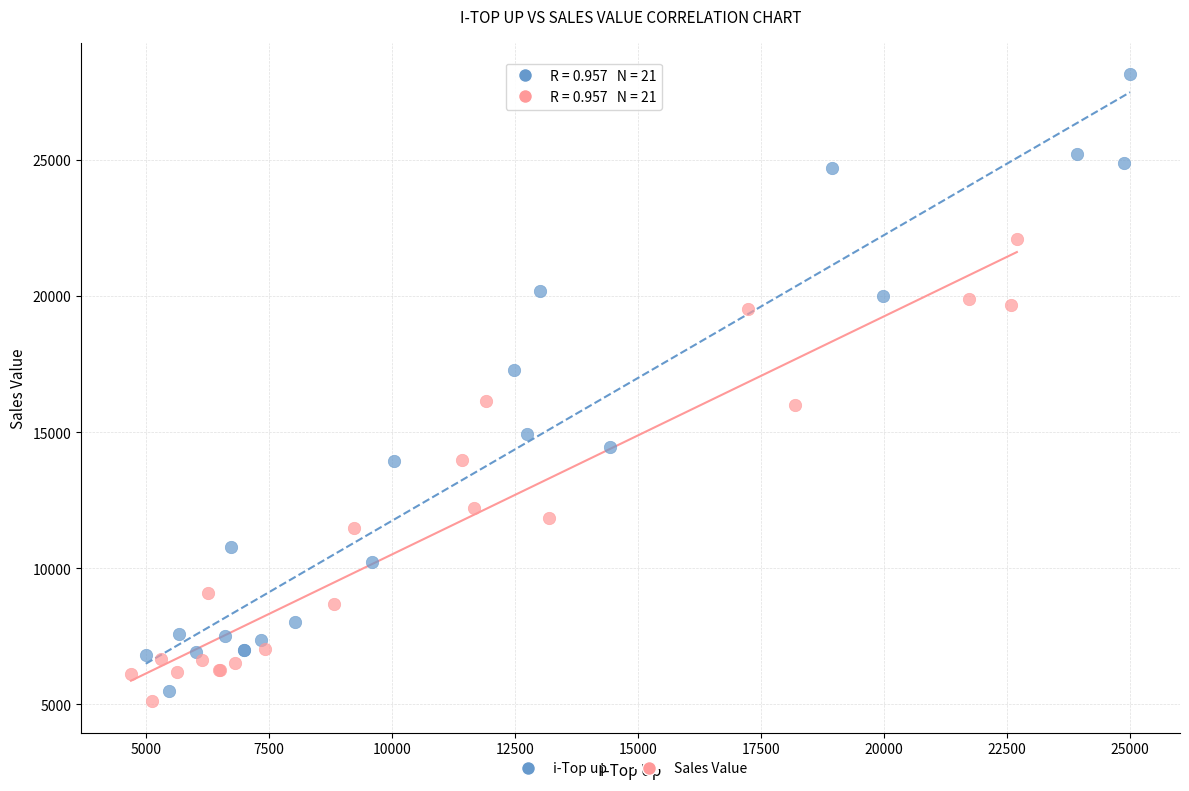

Which series reaches the maximum Y coordinate?

i-Top up